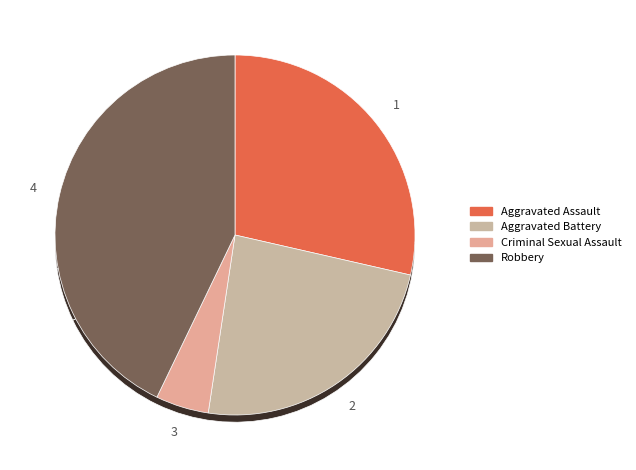

Approximately how many times larger is the value at Criminal Sexual Assault compared to Robbery?

0.1